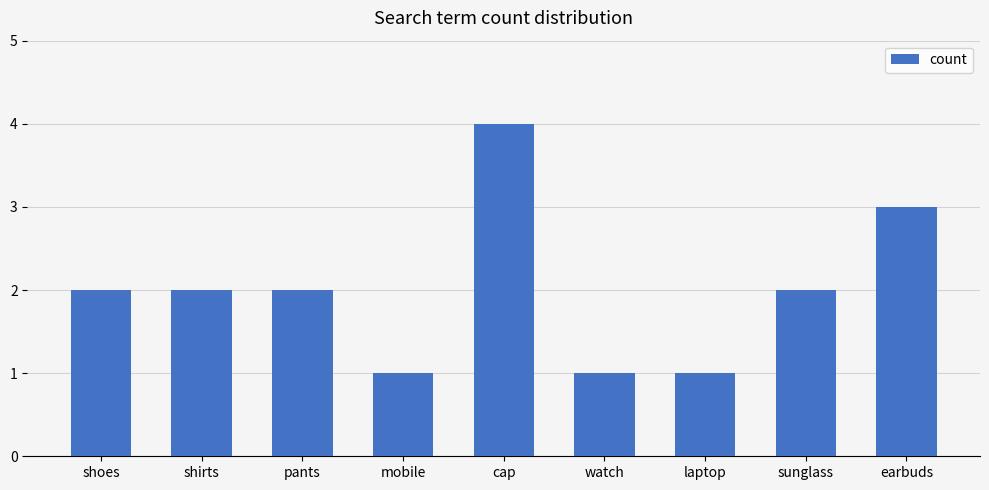

Are the bars horizontal?

No